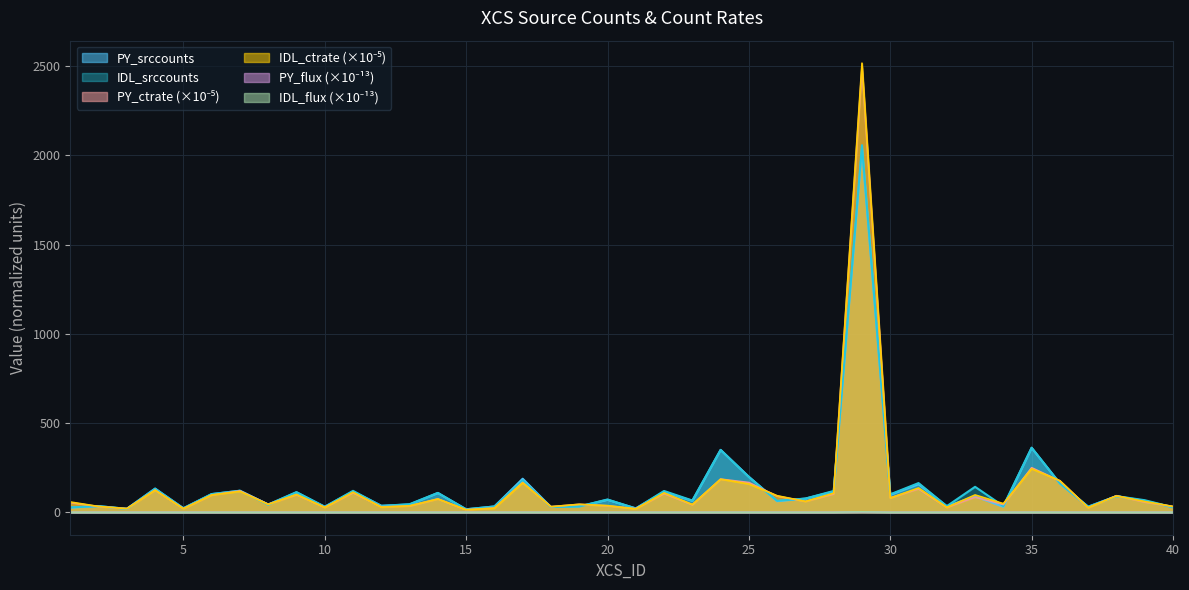

The value of IDL_srccounts at 4 is 180.9. True or false?

False